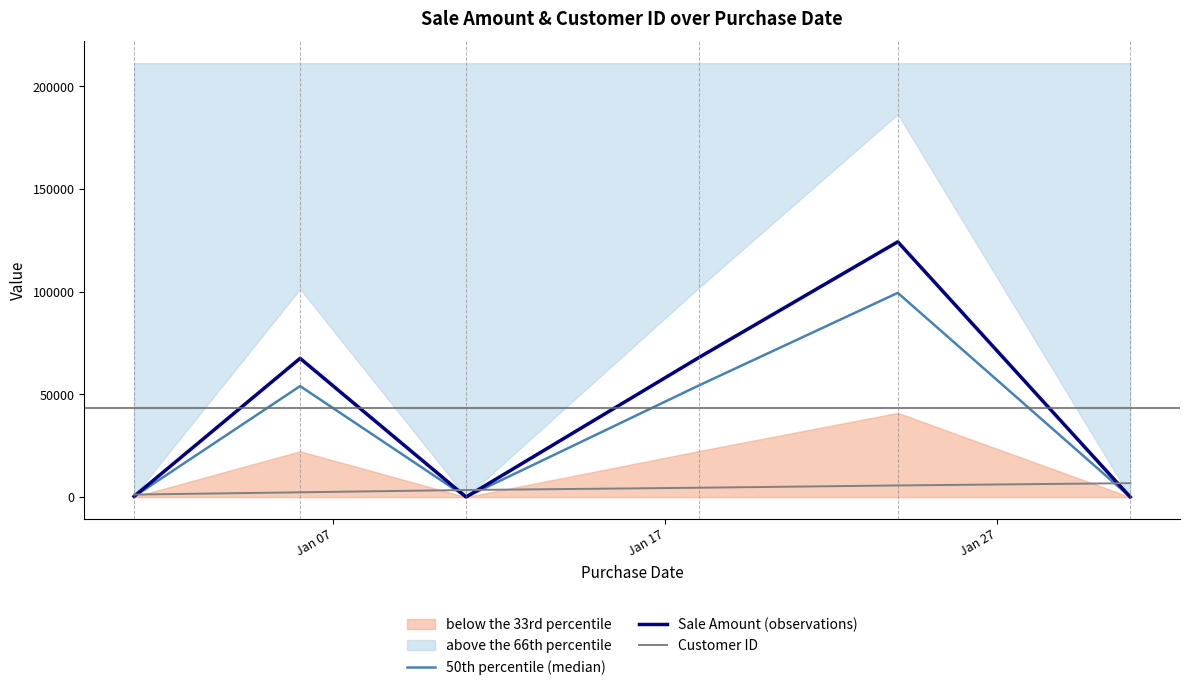

List the series in order of their overall mean, highest first.

Sale Amount (observations), 50th percentile (median), Customer ID